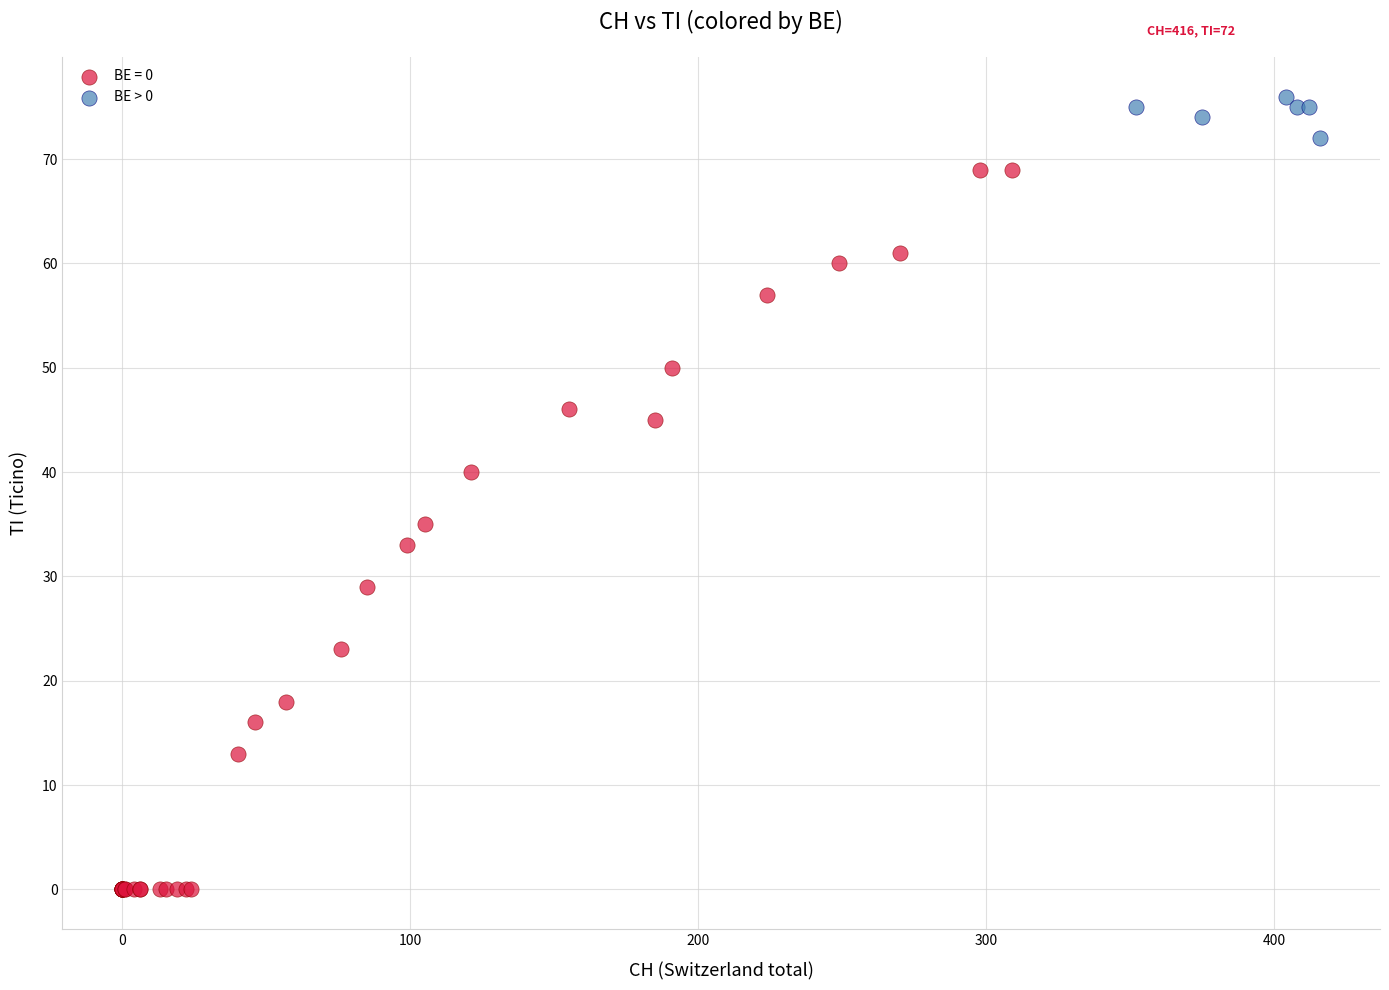

Which series has the widest spread of Y values?

BE = 0